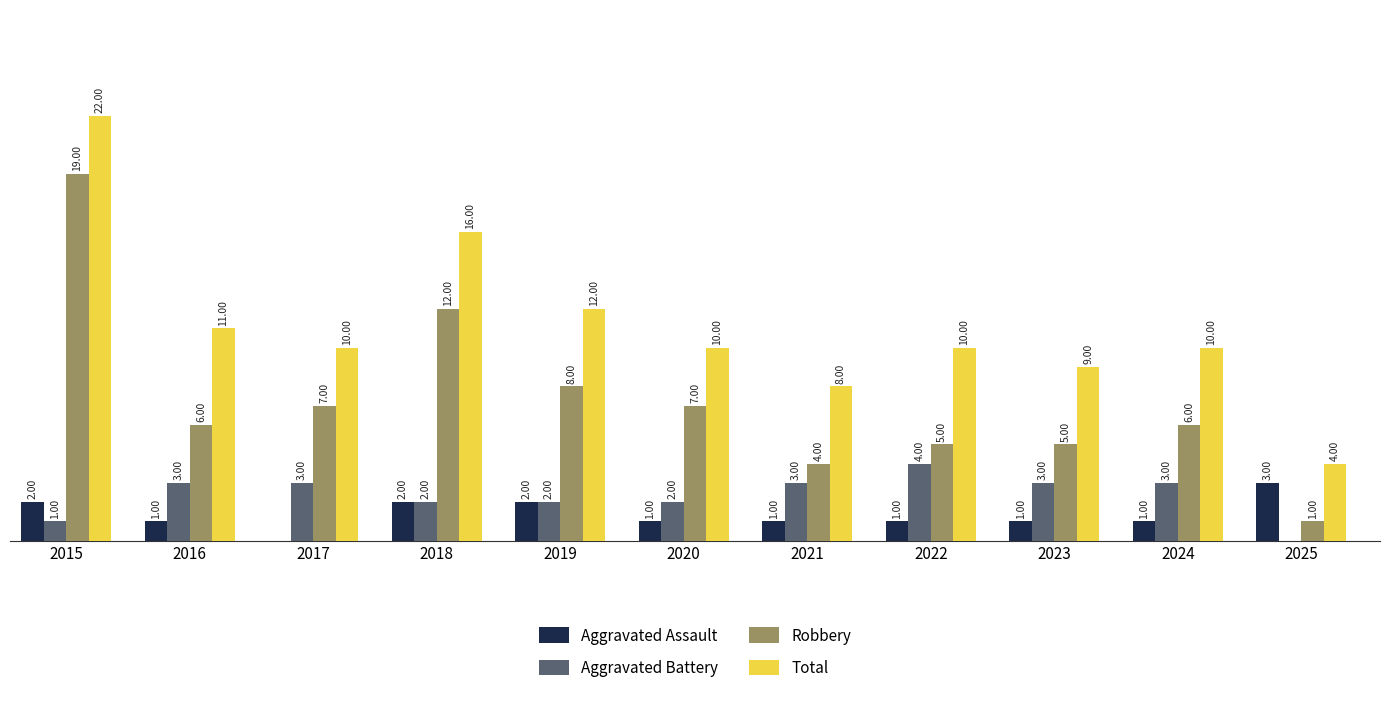

What are all the series names shown in the legend?

Aggravated Assault, Aggravated Battery, Robbery, Total